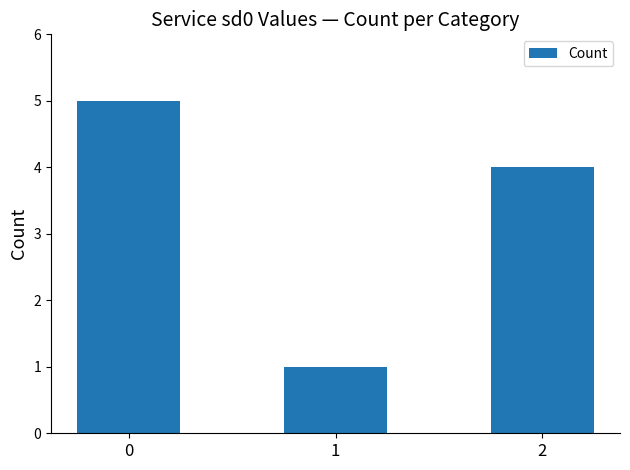

What is the minimum value shown in the chart?

1